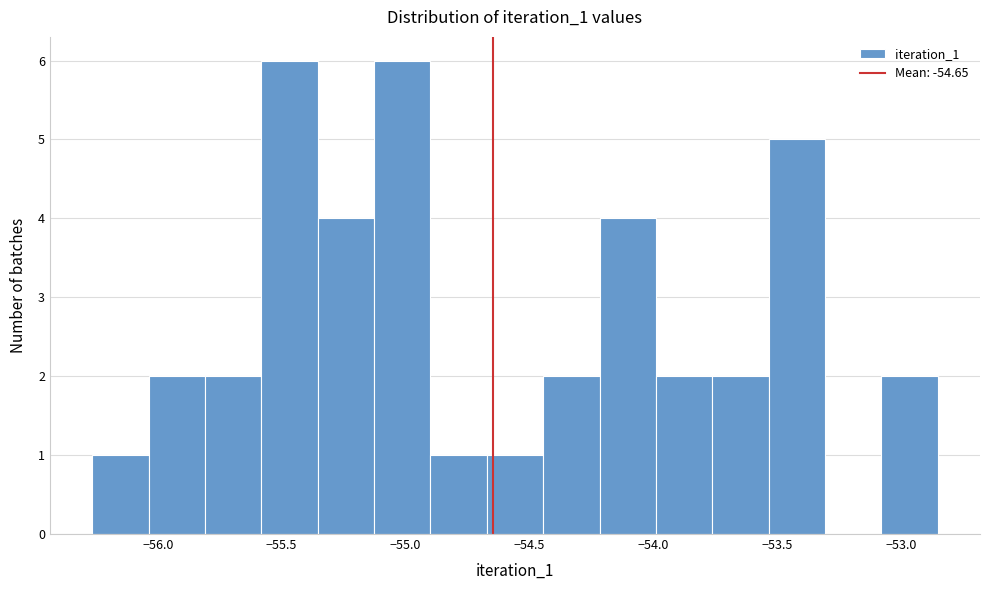

Reading left to right, list every bar in this chart as the range it spans on the x-axis followed by its height. Neither the bar edges nor the heights are printed on the chart, so give them approximately, as read against the axes.

-56.25 to -56.05: 1
-56.05 to -55.80: 2
-55.80 to -55.60: 2
-55.60 to -55.35: 6
-55.35 to -55.15: 4
-55.15 to -54.90: 6
-54.90 to -54.65: 1
-54.65 to -54.45: 1
-54.45 to -54.20: 2
-54.20 to -54.00: 4
-54.00 to -53.75: 2
-53.75 to -53.55: 2
-53.55 to -53.30: 5
-53.30 to -53.10: 0
-53.10 to -52.85: 2